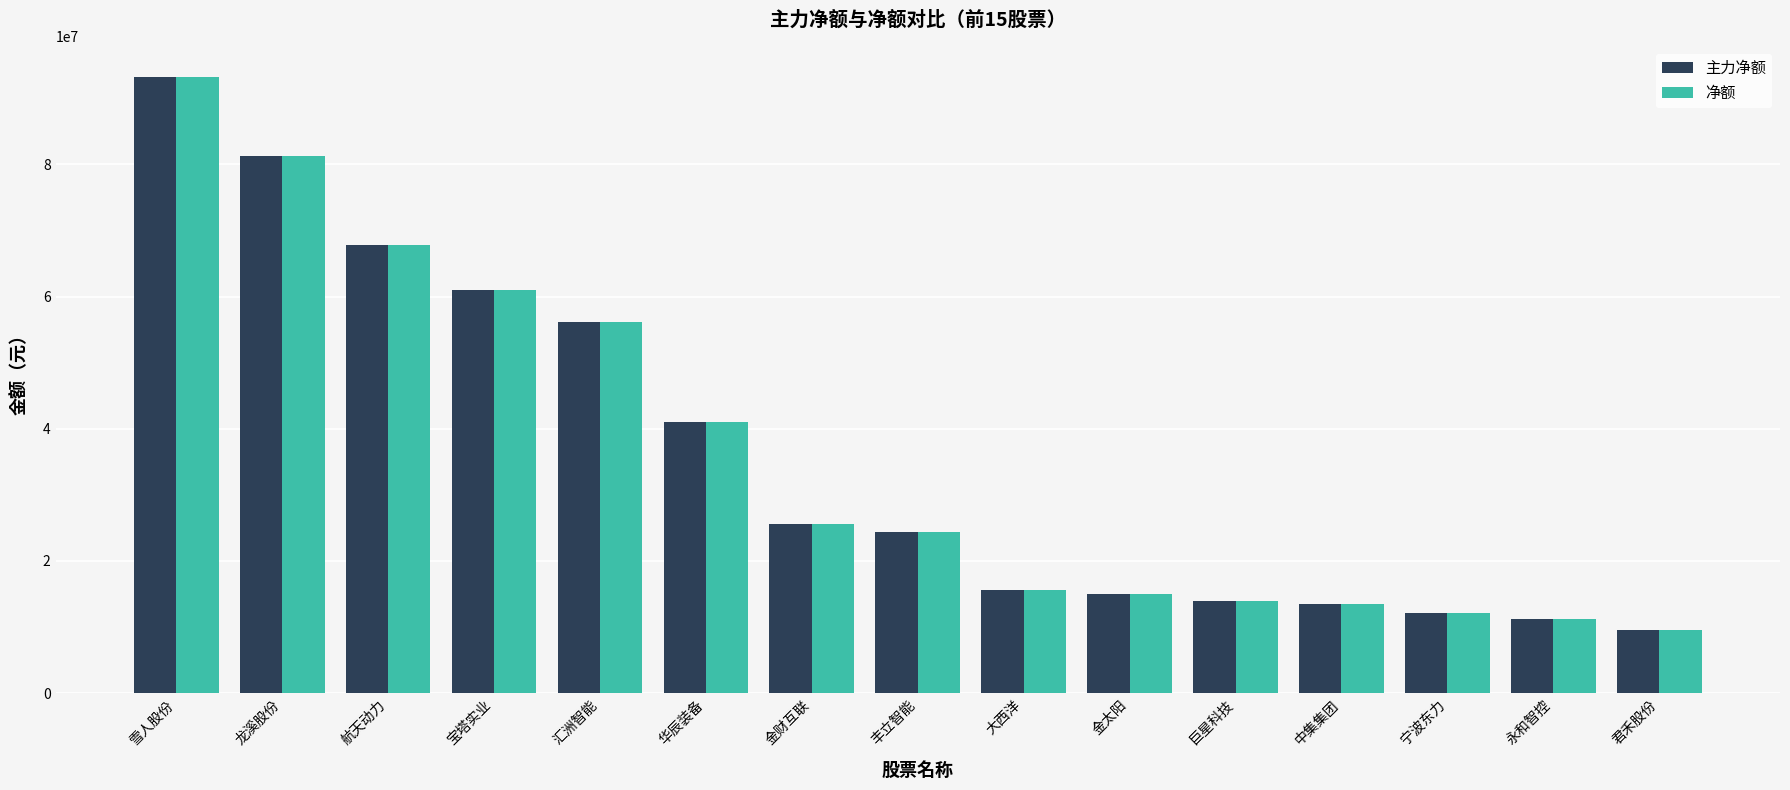

The value of 净额 at 永和智控 is 5259819. True or false?

False